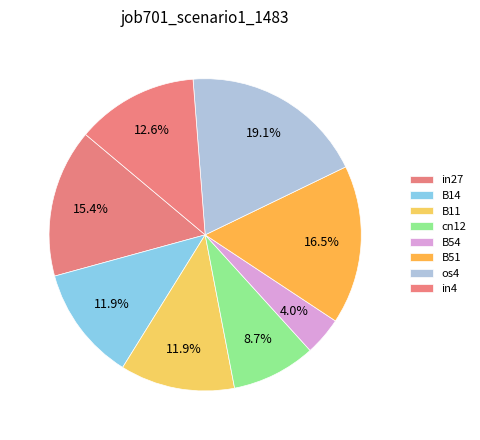

How many segments does this pie chart have?

8